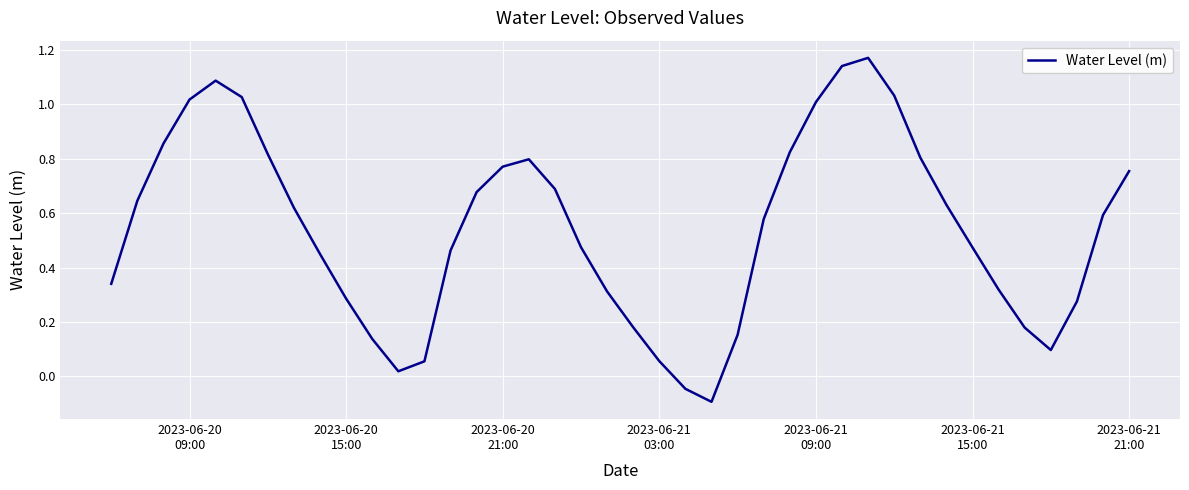

What is the difference between the maximum and minimum values?

1.3